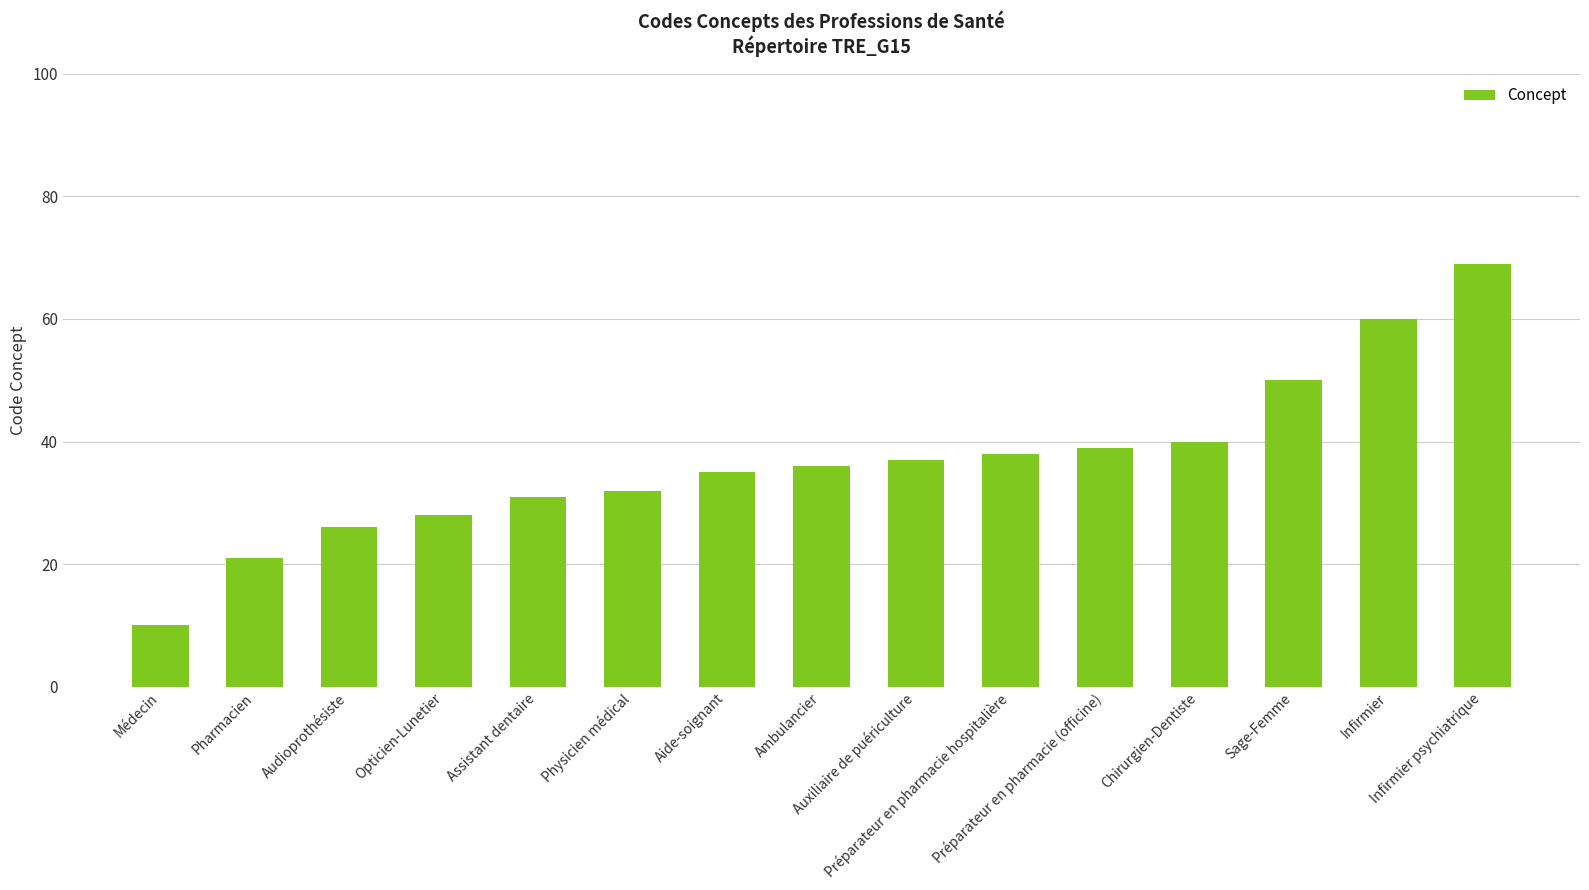

What is the difference between the maximum and minimum values?

59